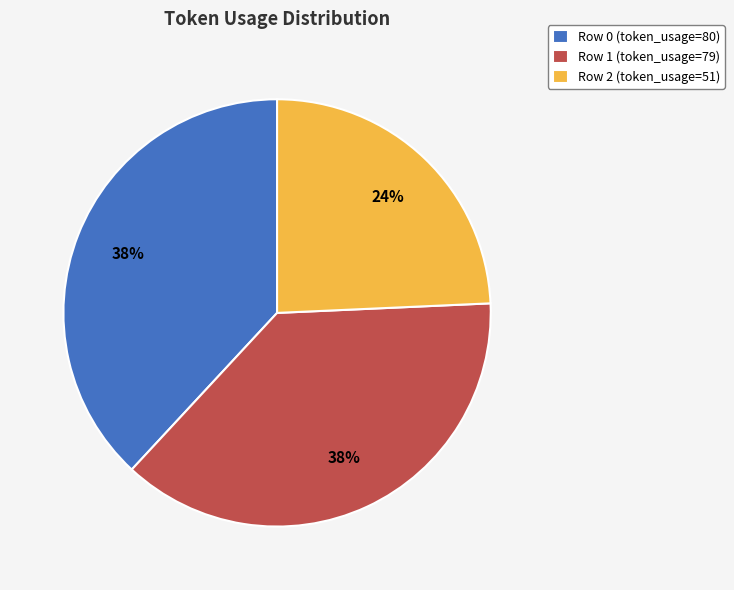

To the nearest percent, what is the difference between the largest and smallest slice percentages?

14%